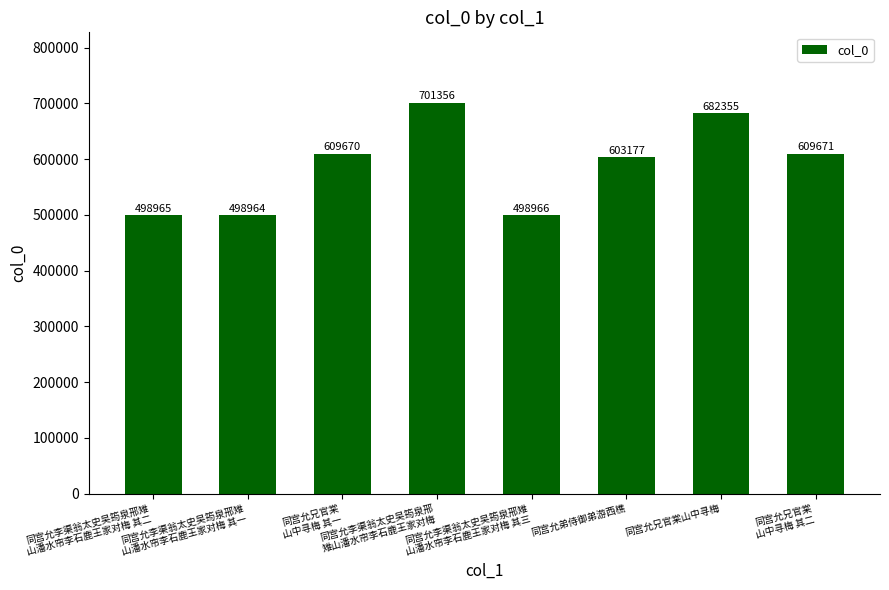

Reading right to left, what are all the values shown in this chart?

609671	682355	603177	498966	701356	609670	498964	498965